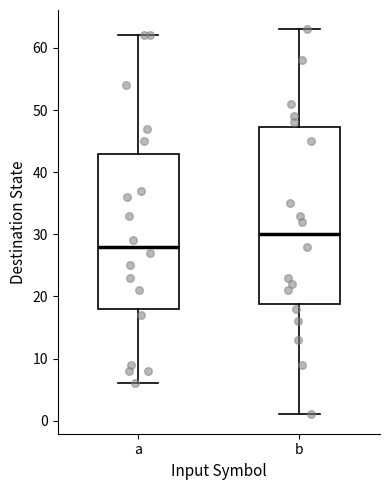

Where is the upper edge of the box for a on the y-axis? The values are not printed on the chart, so give them approximately, as read against the axis.

43